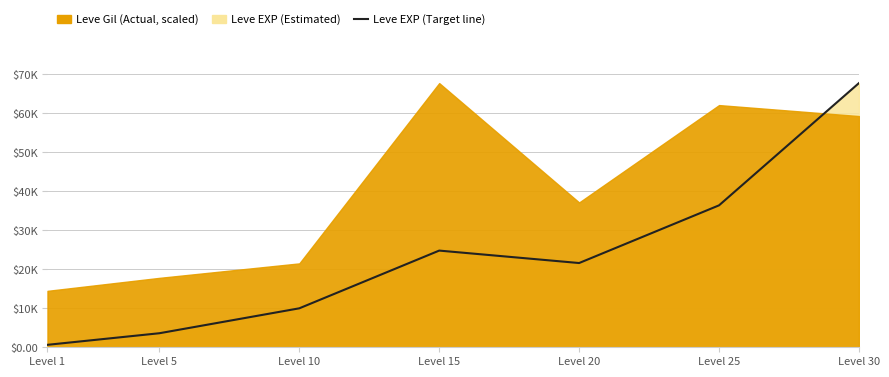

Rank the categories by value from highest to lowest.

Level 30, Level 25, Level 15, Level 20, Level 10, Level 5, Level 1